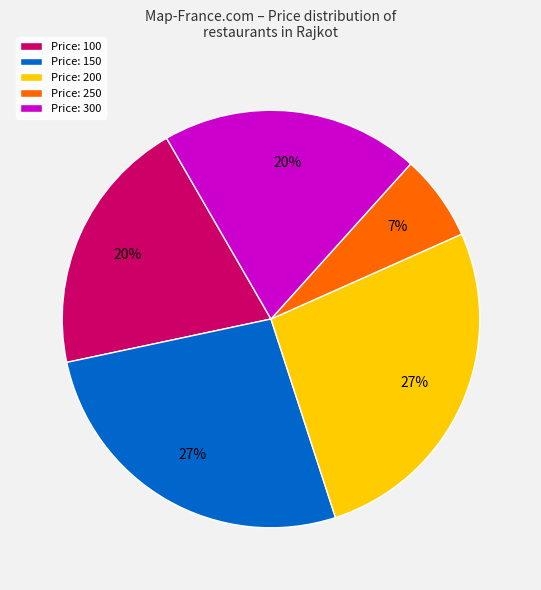

To the nearest percent, what is the average slice percentage?

20%